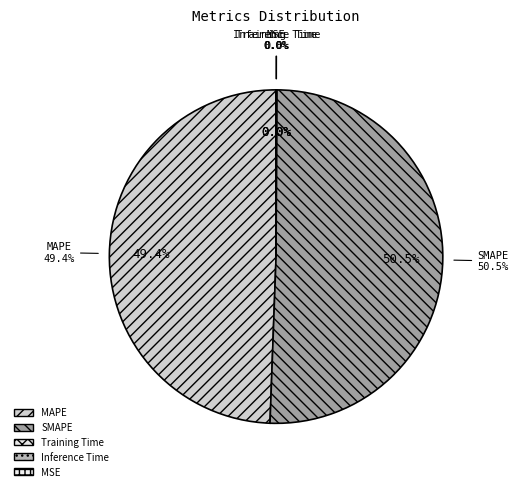

Is it true that Inference Time is 1% of the pie?

False